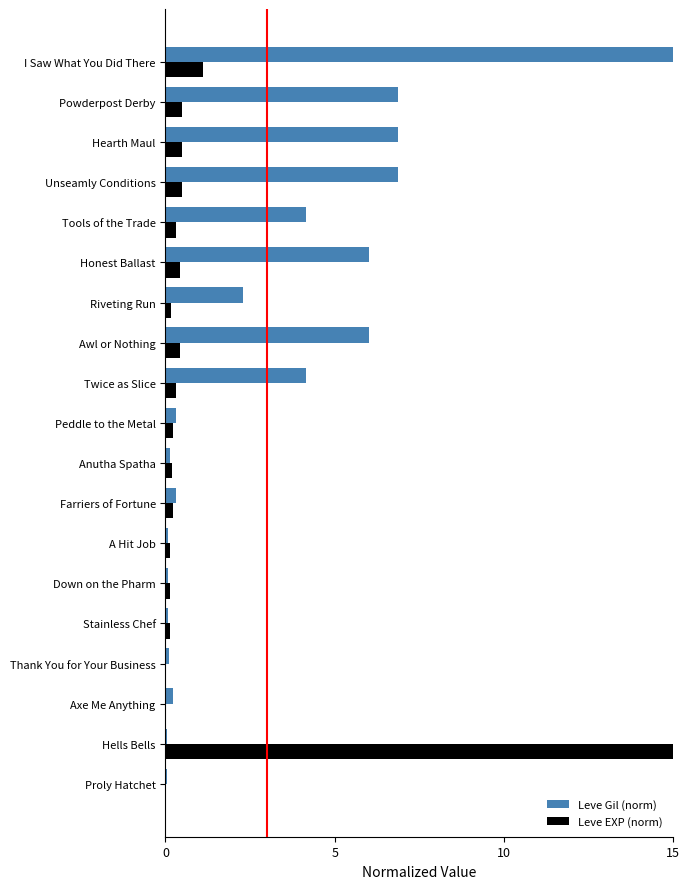

What is the sum of all Leve Gil (norm) values?

59.6